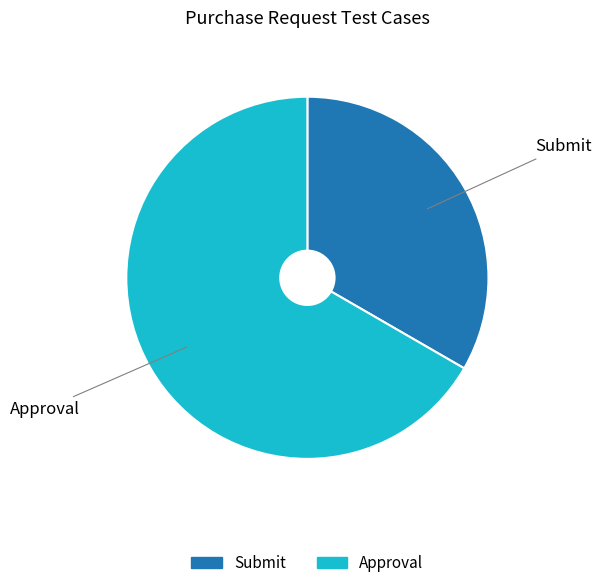

Is it true that Approval is 67% of the pie?

True